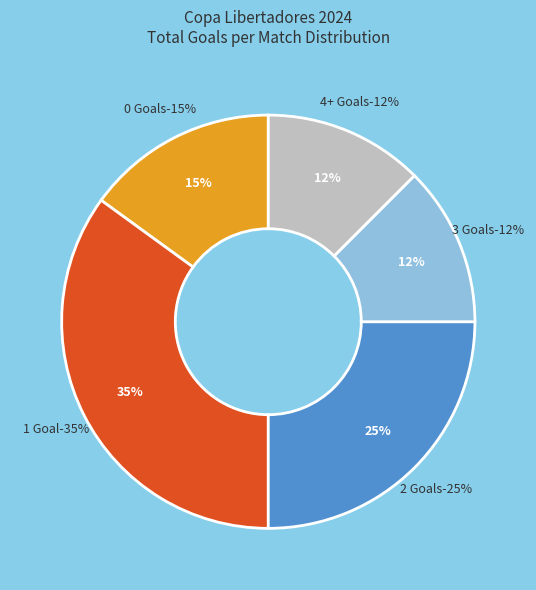

Is it true that Rodada 0 is 1% of the pie?

False